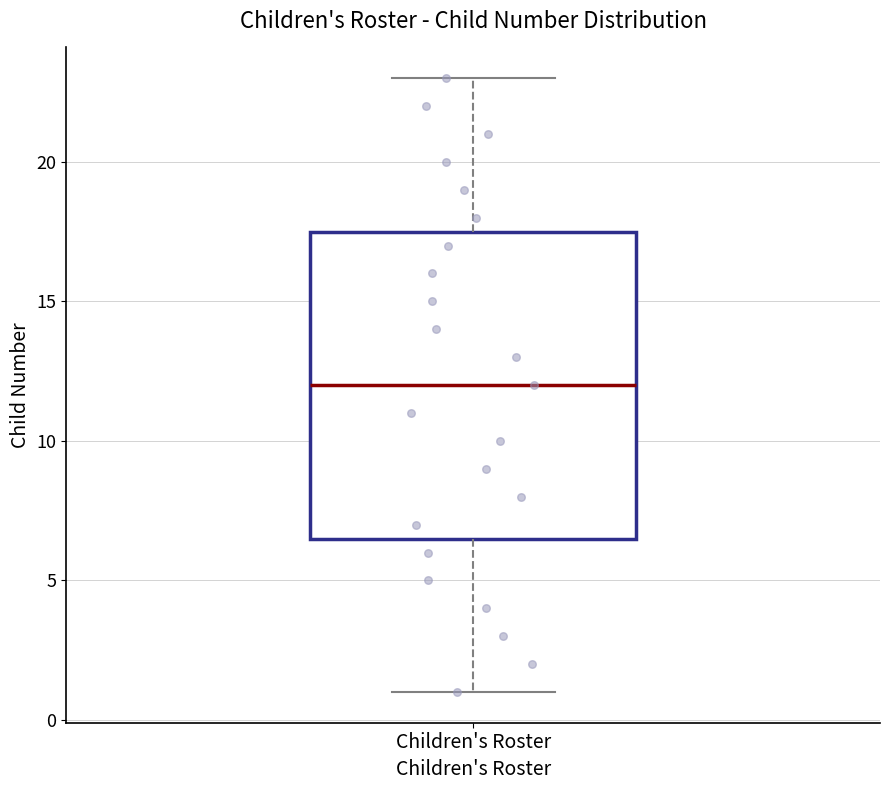

Transcribe this box plot: give where the median line is, the range the box spans, and where the two whiskers end, as read against the y-axis. The values are not printed on the chart, so give them approximately, as read against the axis.

median 12.0, box 6.5 to 17.5, whiskers 1.0 to 23.0